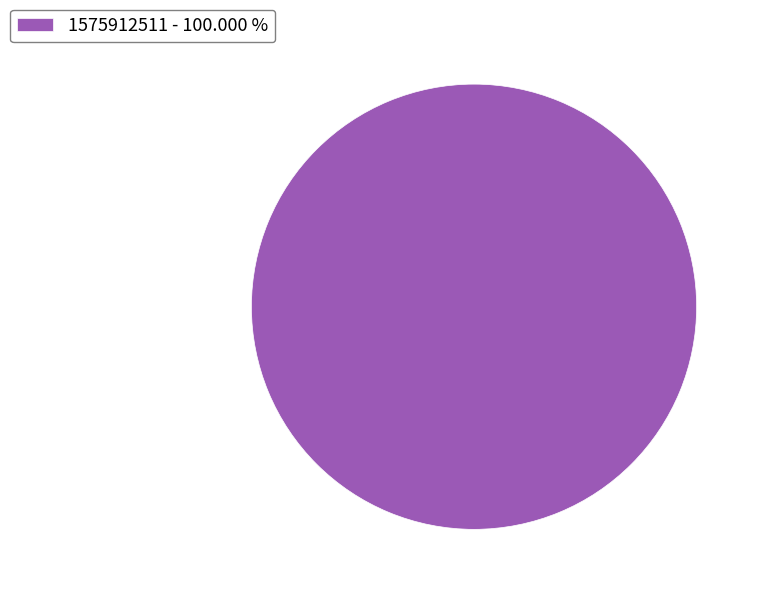

How many segments does this pie chart have?

1